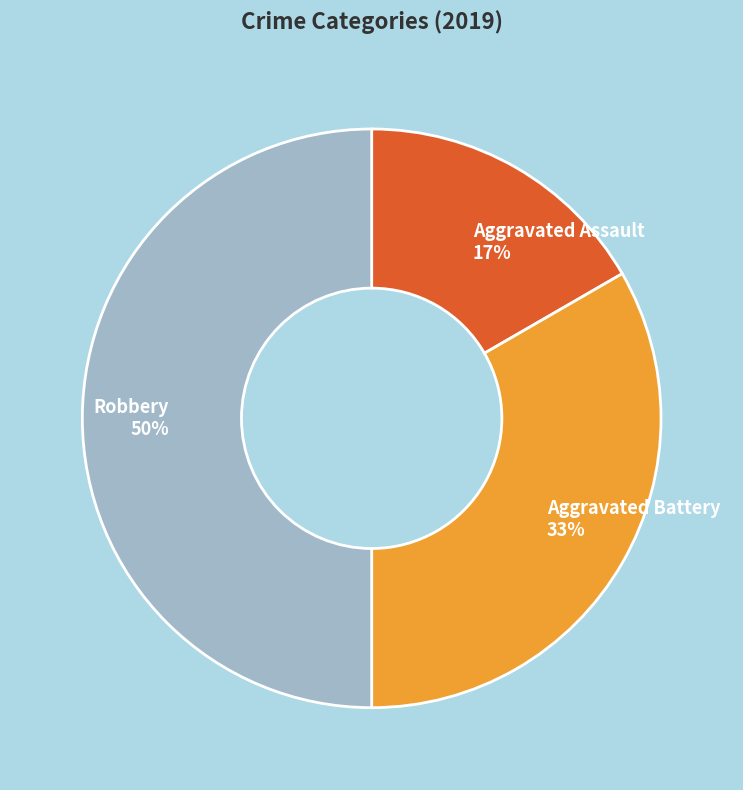

To the nearest percent, what portion does Aggravated Assault represent?

17%